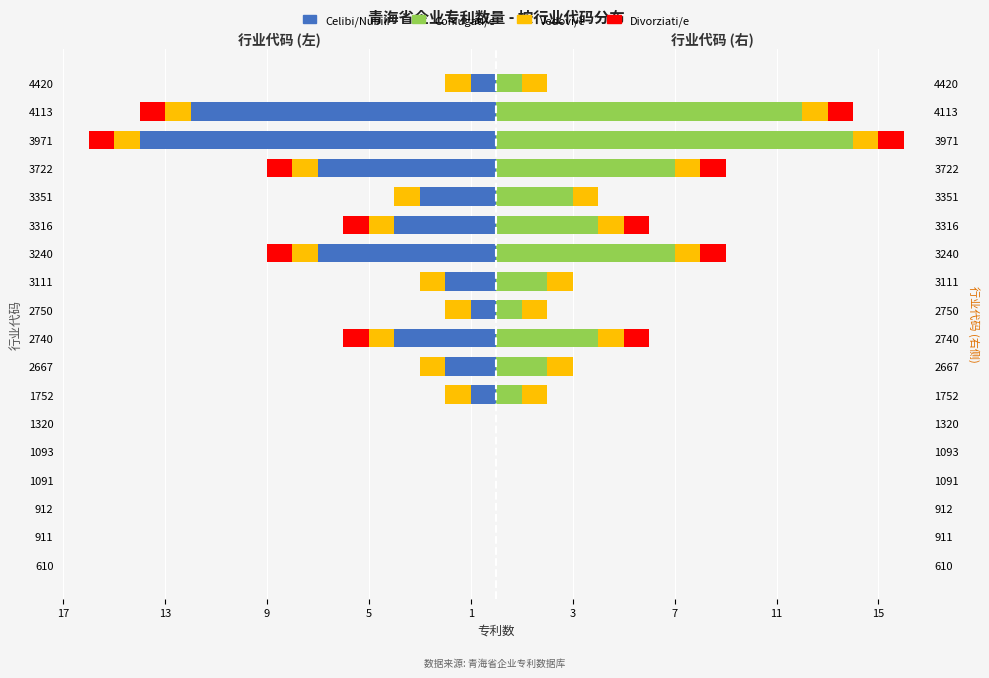

What is the difference between the maximum and minimum values in the Coniugati/e series?

14